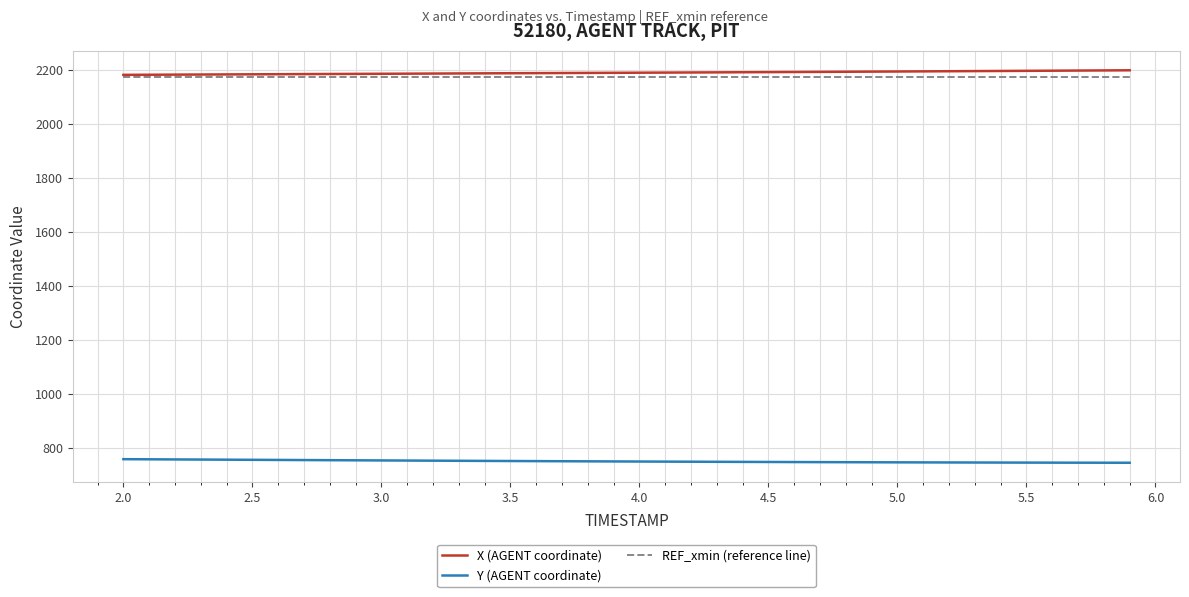

What are all the series names shown in the legend?

X (AGENT coordinate), Y (AGENT coordinate), REF_xmin (reference line)